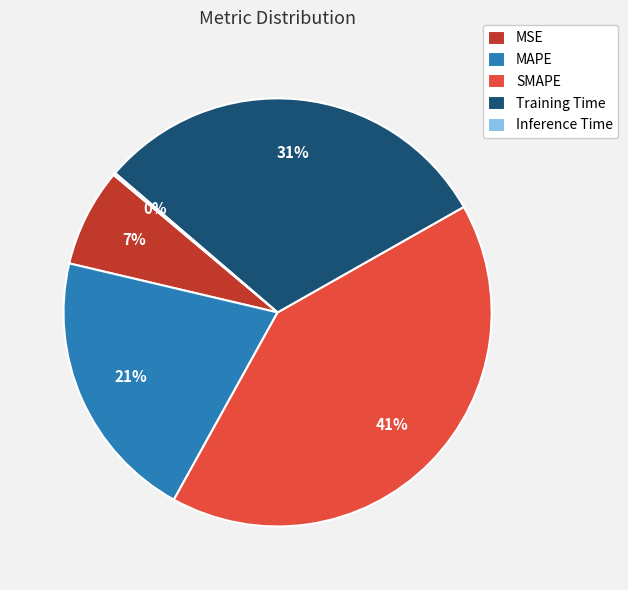

Combined, do MSE and Training Time account for over 50%?

No